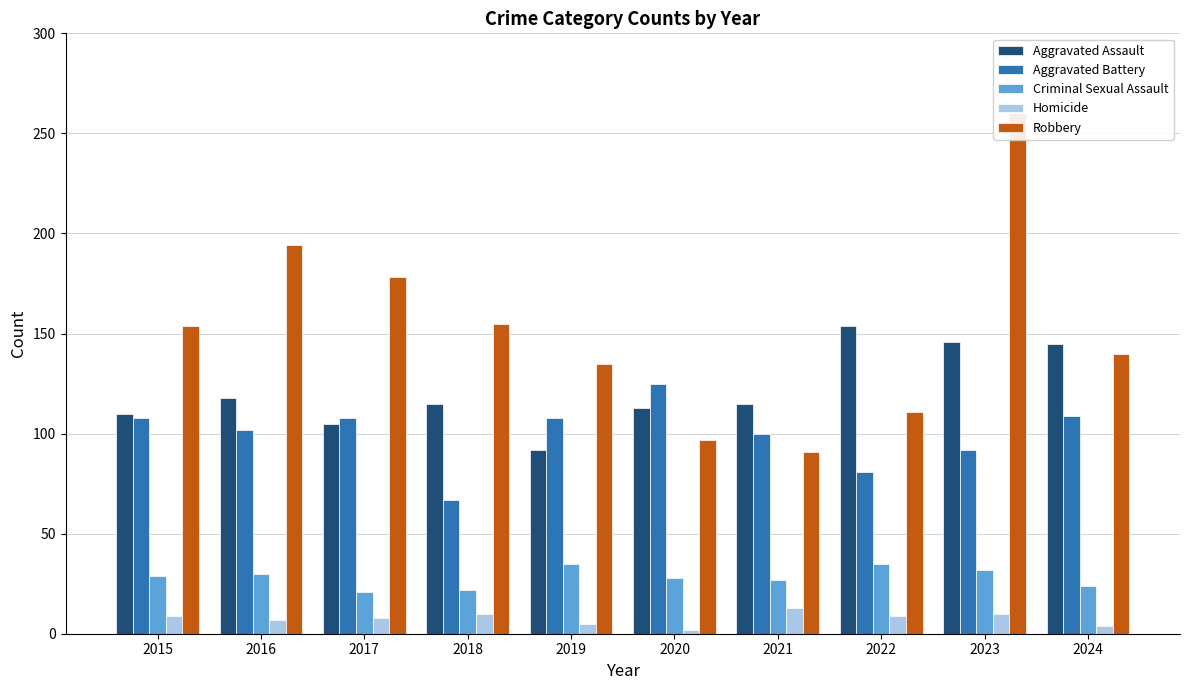

How many bars are there in each group?

5